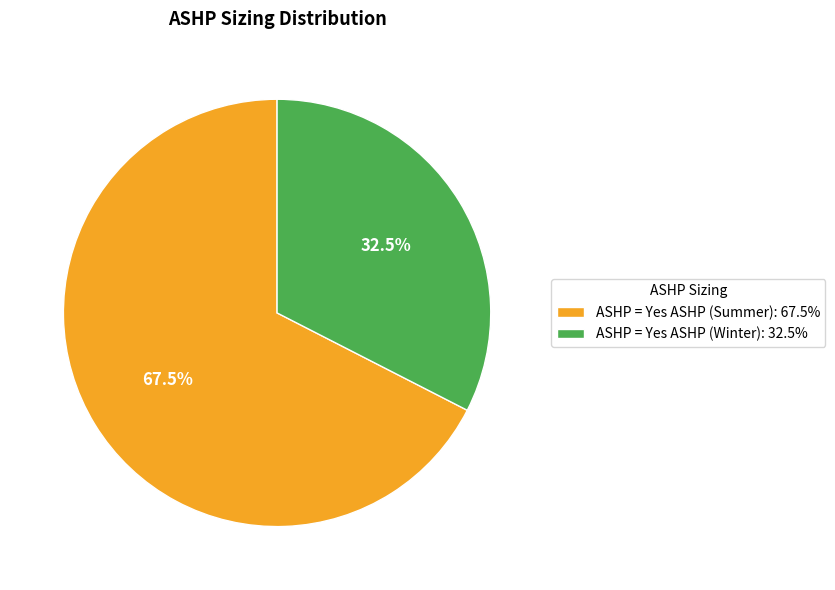

Rank the categories by value from highest to lowest.

ASHP = Yes ASHP (Summer), ASHP = Yes ASHP (Winter)